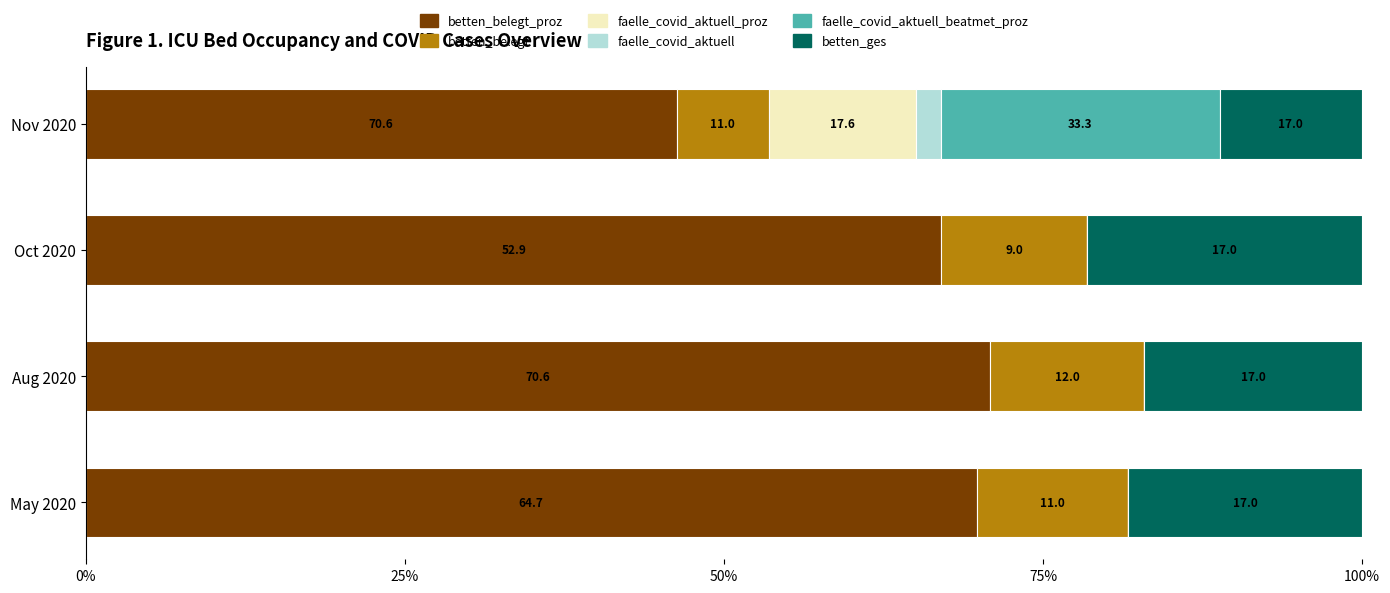

Which series has the widest spread of values?

betten_belegt_proz